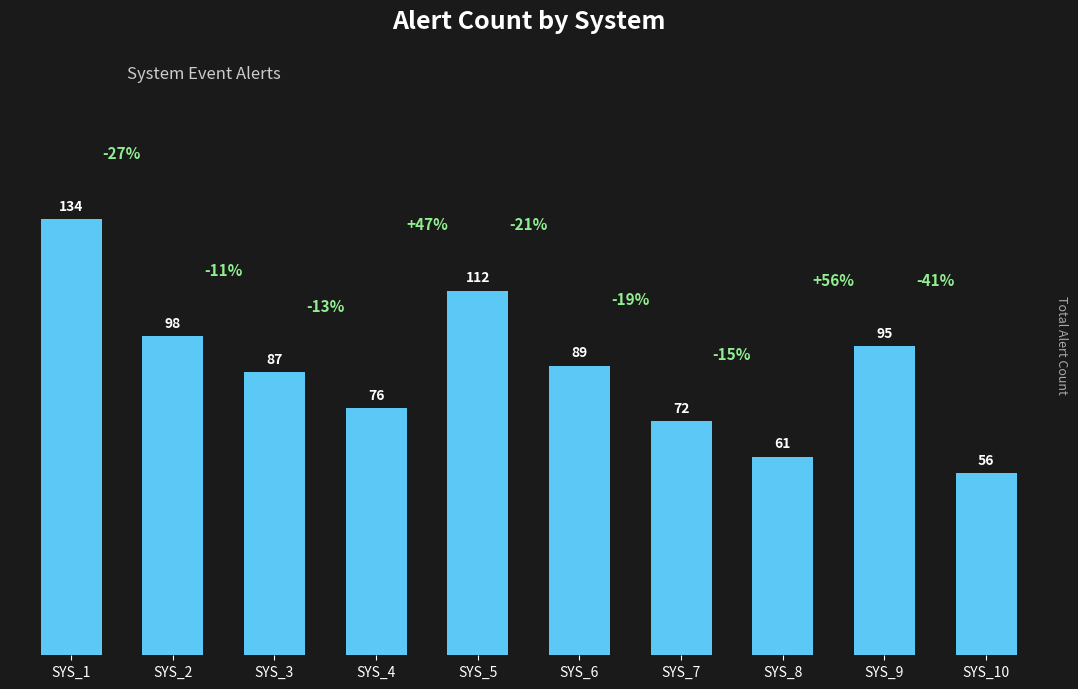

Reading right to left, transcribe all the data shown in this chart.

SYS_10=56	SYS_9=95	SYS_8=61	SYS_7=72	SYS_6=89	SYS_5=112	SYS_4=76	SYS_3=87	SYS_2=98	SYS_1=134